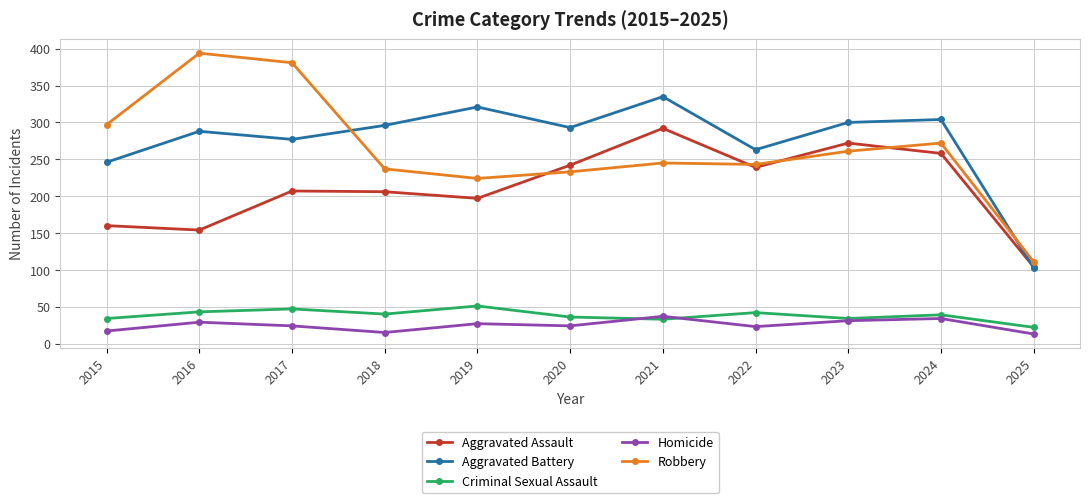

What is the difference between the Aggravated Battery values at 2025 and 2023?

197